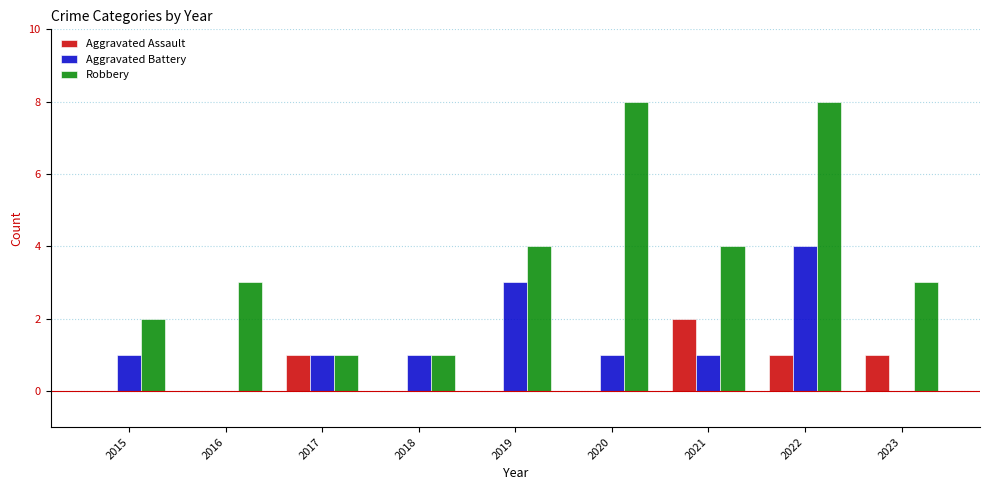

What is the spread (max minus min) of values at 2015?

2